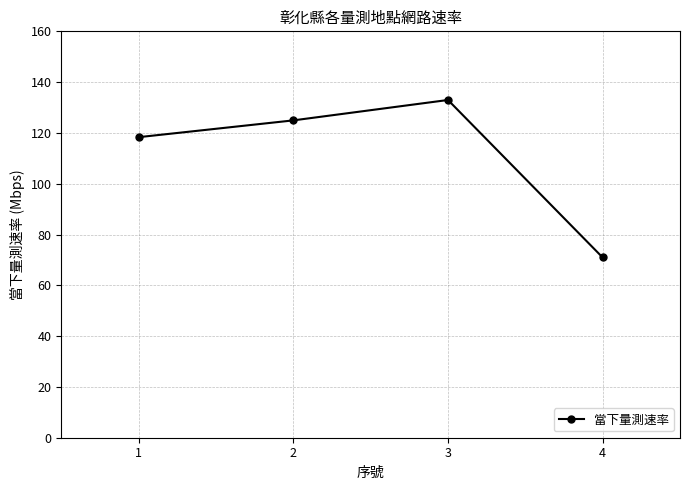

The value at 4 is 32.3. True or false?

False